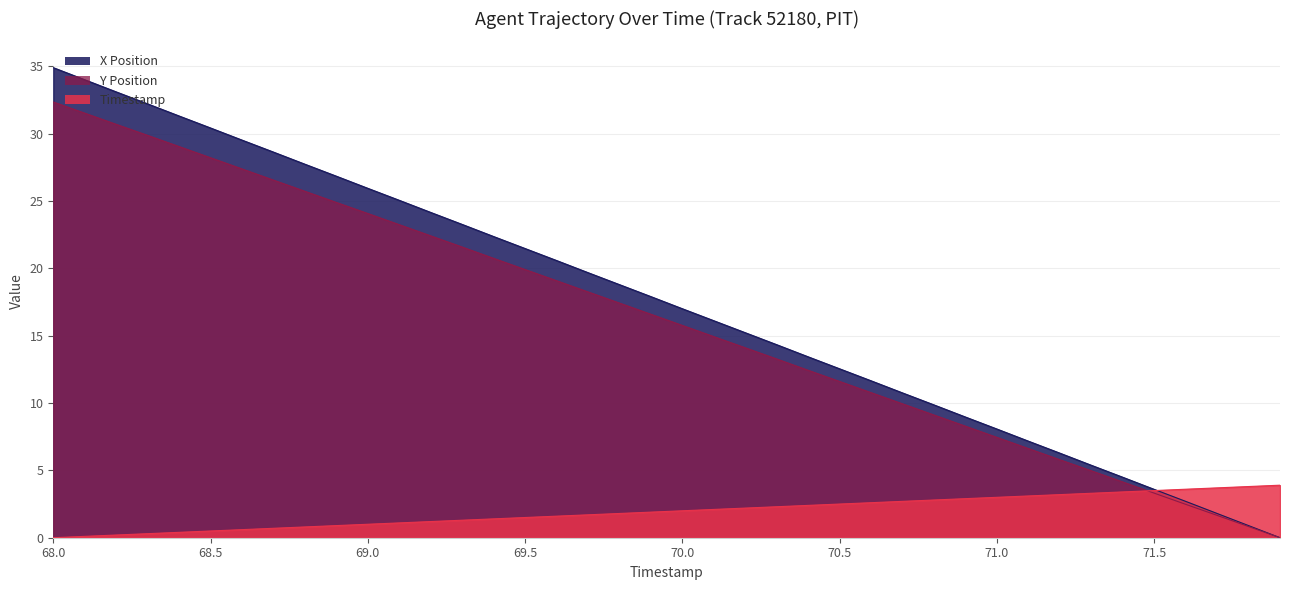

What are all the series names shown in the legend?

X Position, Y Position, Timestamp